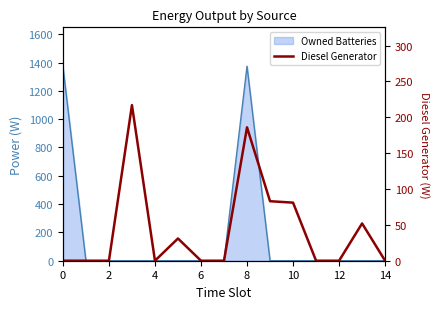

The chart shows a value of 41 at 10. True or false?

False